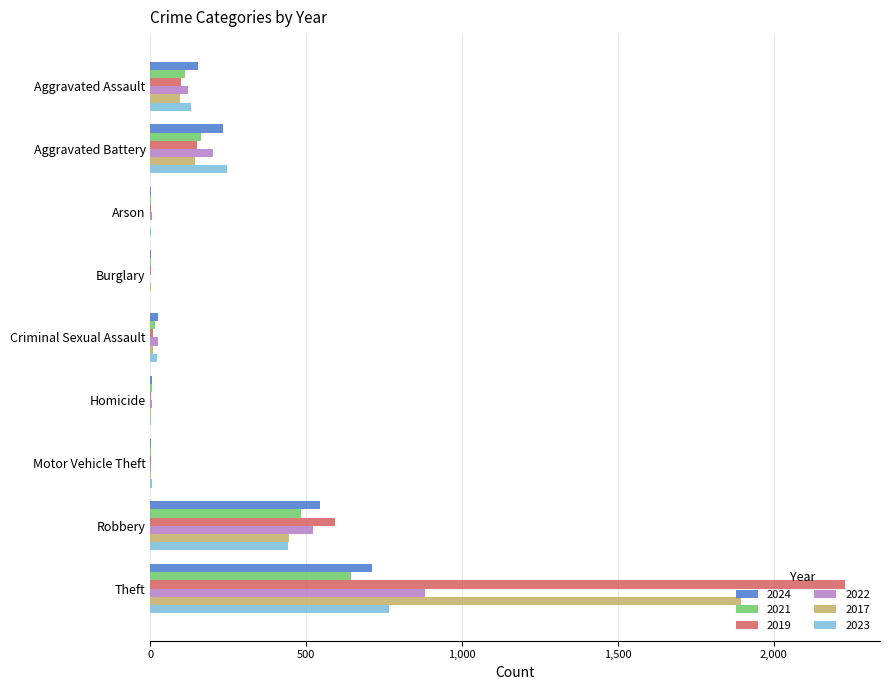

Is the value of 2022 at Aggravated Assault greater than the value of 2019 at Aggravated Assault?

Yes